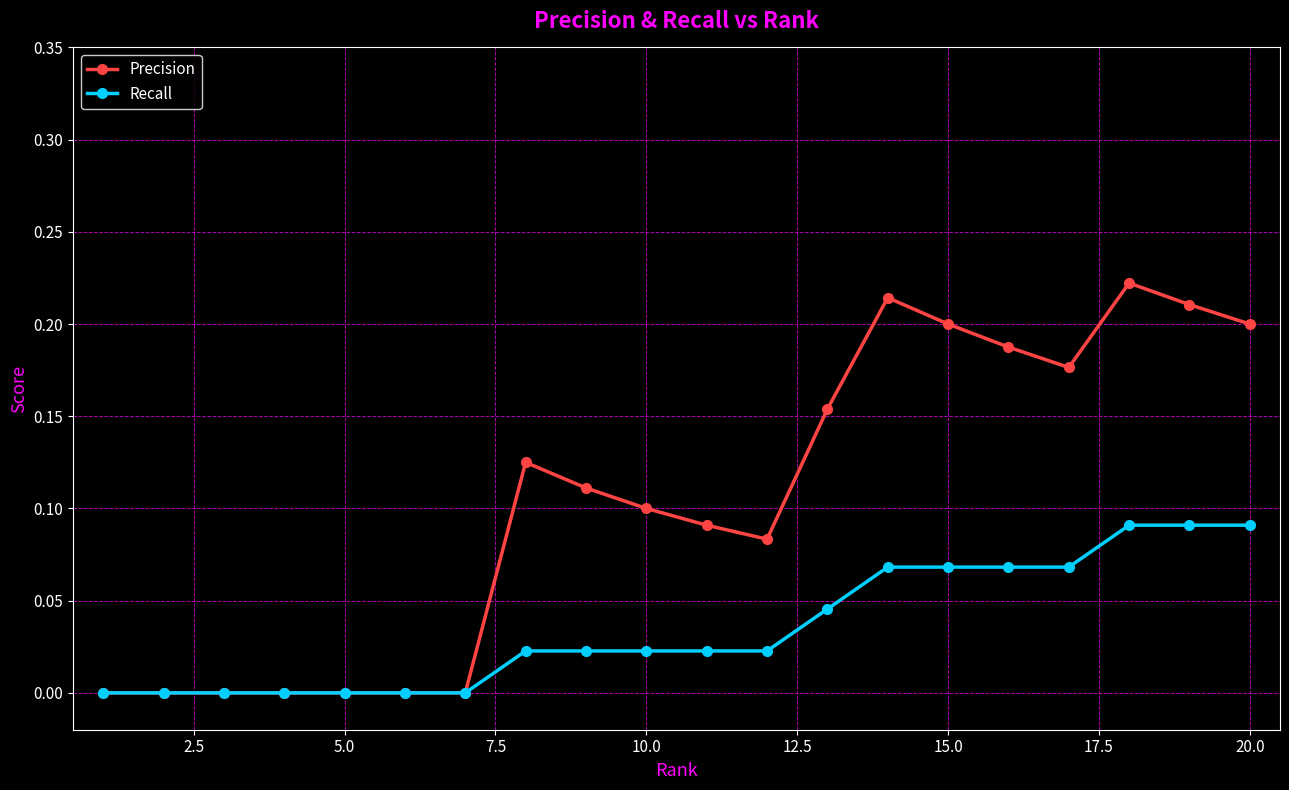

How many series are shown in this chart?

2